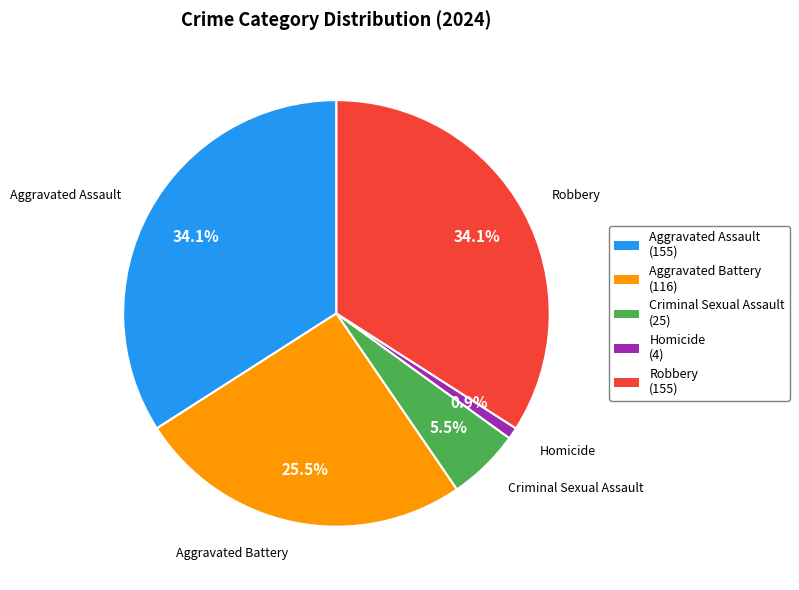

How many segments does this pie chart have?

5